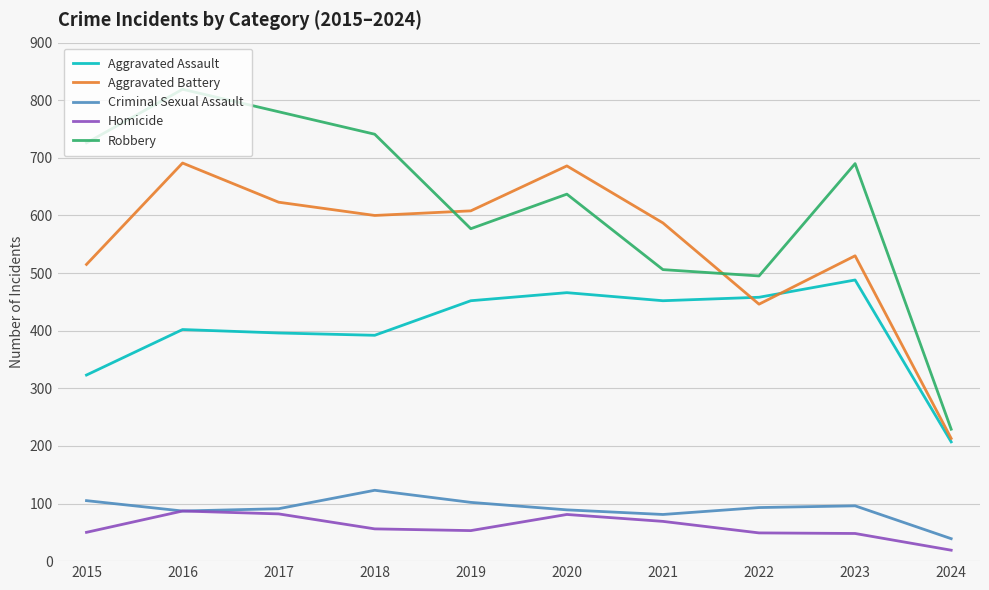

At which label is Aggravated Assault closest to 347?

2015